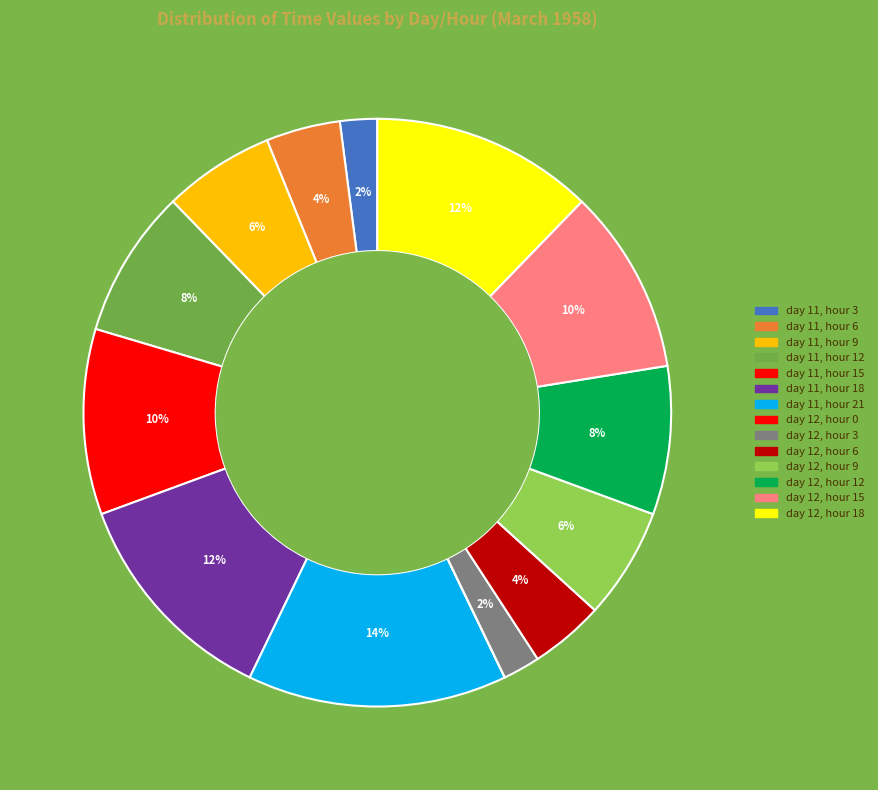

To the nearest percent, what is the combined percentage of day 11, hour 12 and day 12, hour 9?

14%